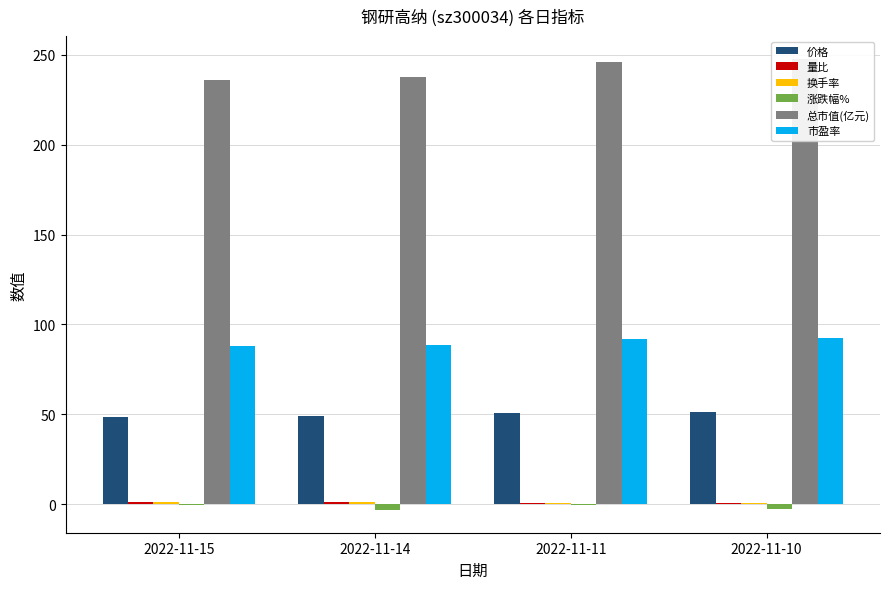

What is the difference between the maximum and minimum values in the 价格 series?

2.4